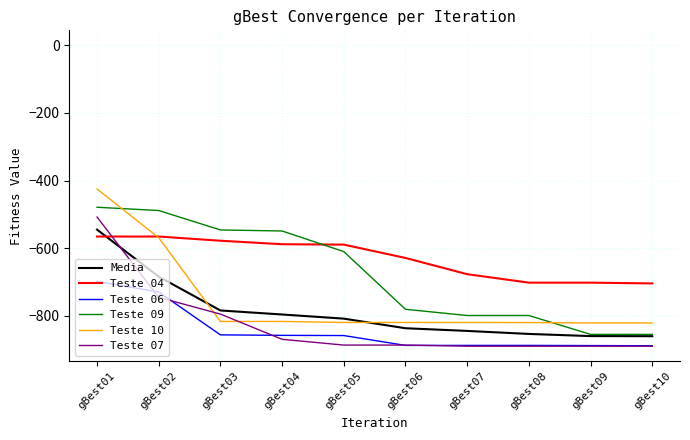

True or false: Teste 06 and Media intersect in this chart.

False